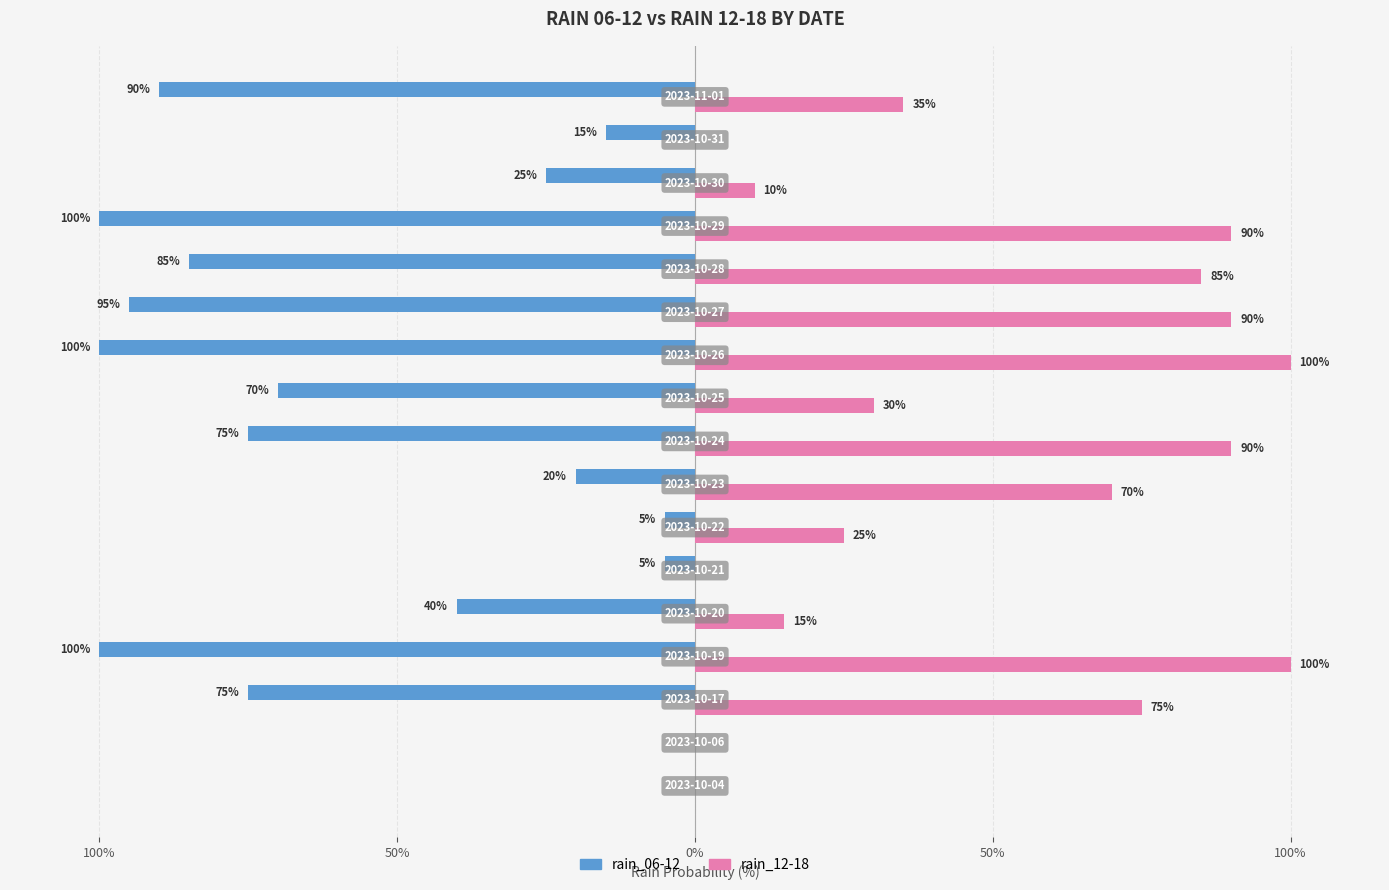

What is the maximum value shown in the chart?

100